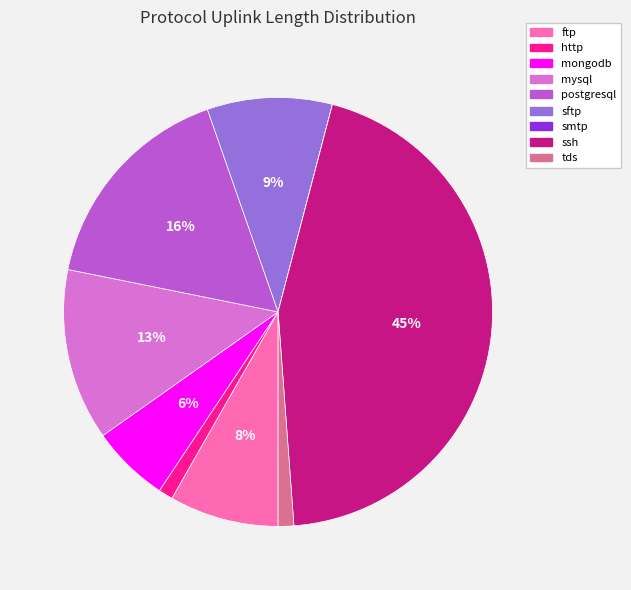

True or false: ftp accounts for 1% of the total.

False